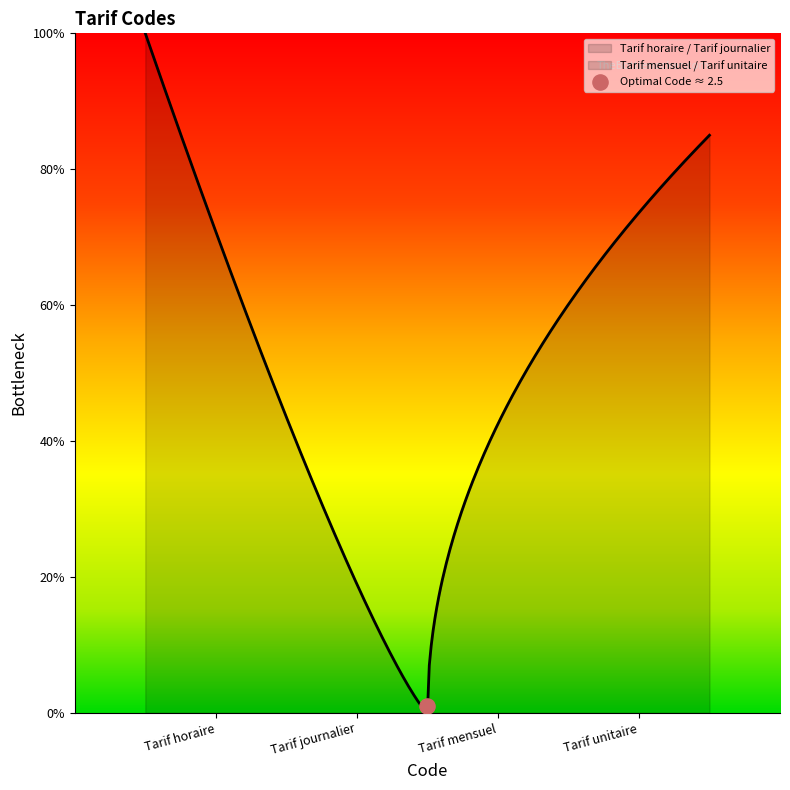

Between Tarif journalier and Tarif mensuel, which is larger?

Tarif mensuel